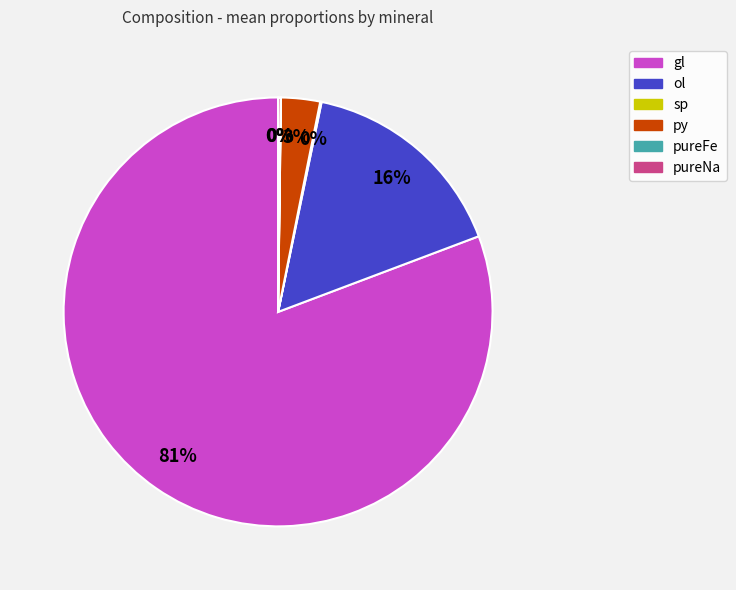

Which slice is the largest?

gl